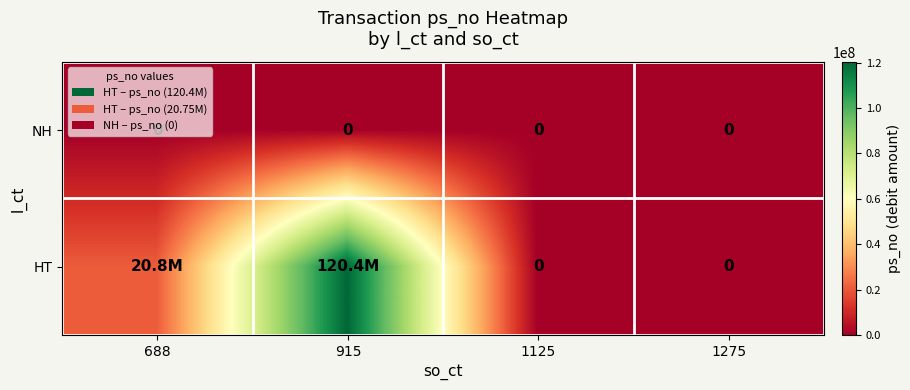

The value of NH at 915 is 0. True or false?

True